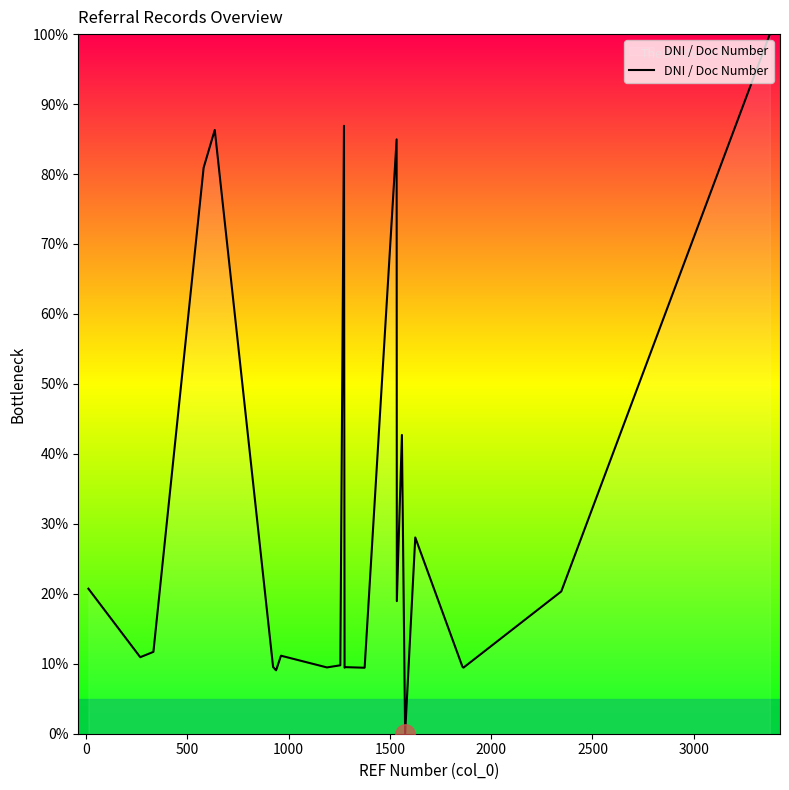

What is the greatest value displayed?

100.0